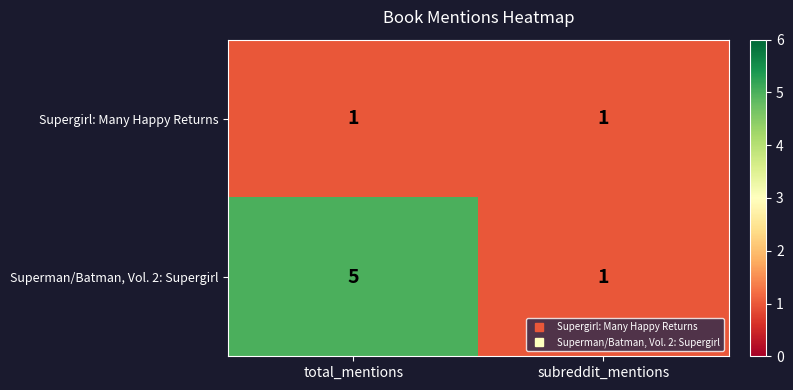

Between total_mentions and subreddit_mentions, which series saw the biggest shift?

Superman/Batman, Vol. 2: Supergirl